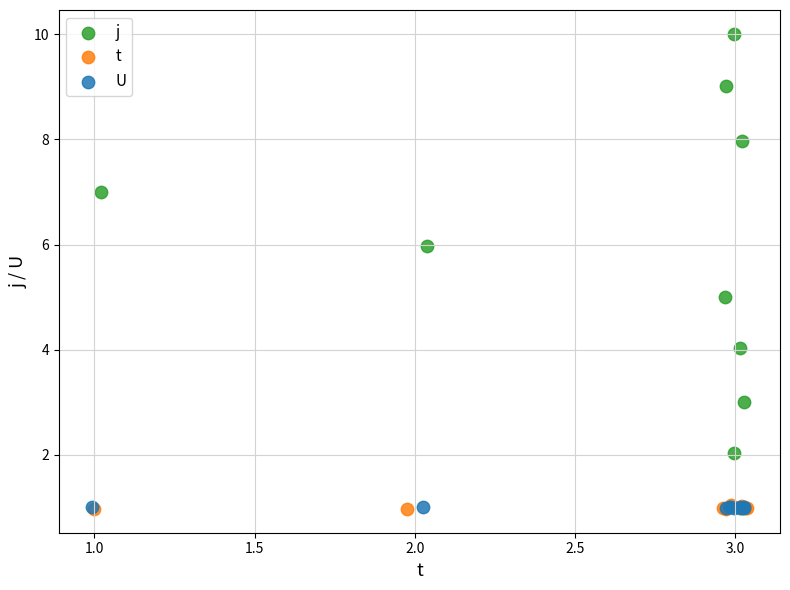

Which series reaches the maximum Y coordinate?

j